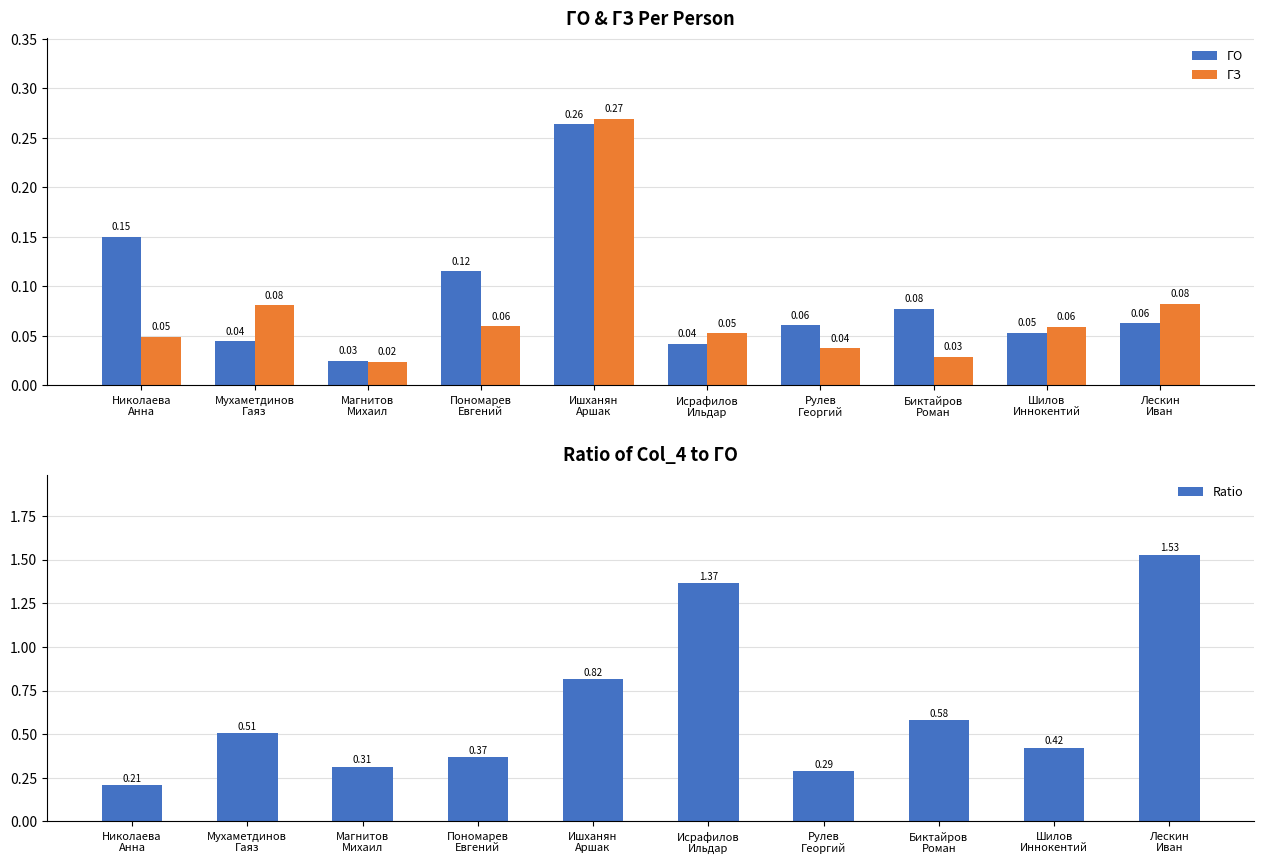

What is the label of the 6th bar from the left?

Исрафилов
Ильдар